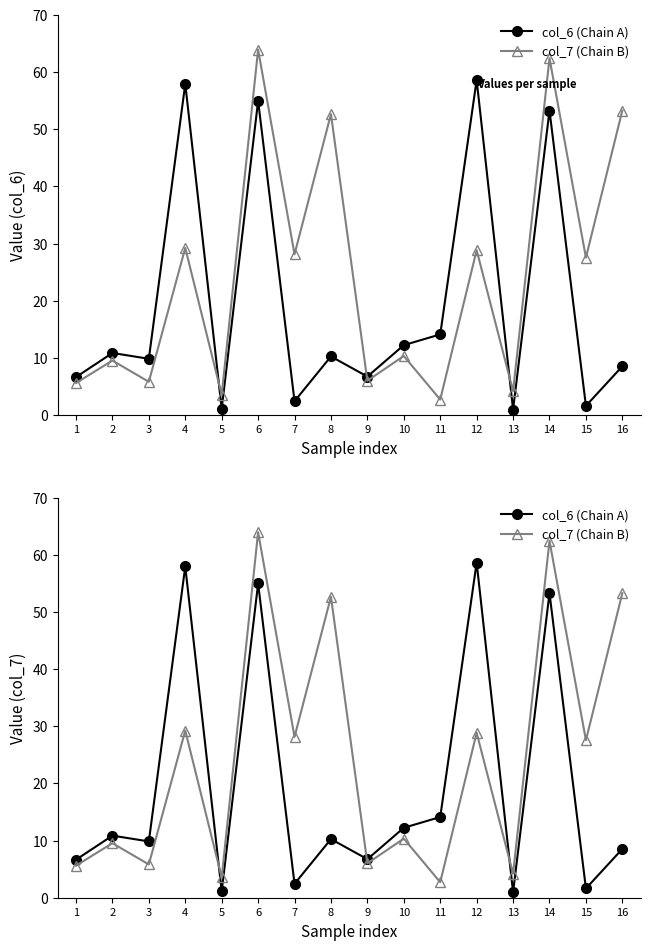

What is the sum of the col_6 (Chain A) values at 14 and 9?

60.0